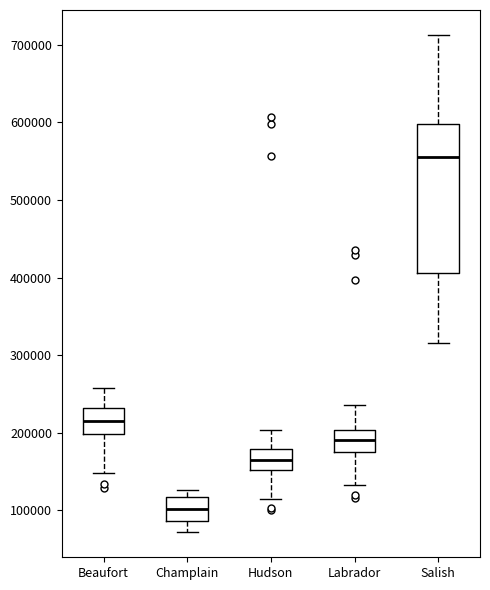

Reading left to right, read every box against the y-axis: the position of its median line, the range the box covers, and the ends of its whiskers. The values are not printed on the chart, so give them approximately, as read against the axis.

Beaufort: median 220000, box 200000 to 230000, whiskers 150000 to 260000
Champlain: median 100000, box 90000 to 120000, whiskers 70000 to 130000
Hudson: median 170000, box 150000 to 180000, whiskers 120000 to 200000
Labrador: median 190000, box 170000 to 200000, whiskers 130000 to 240000
Salish: median 560000, box 410000 to 600000, whiskers 320000 to 710000